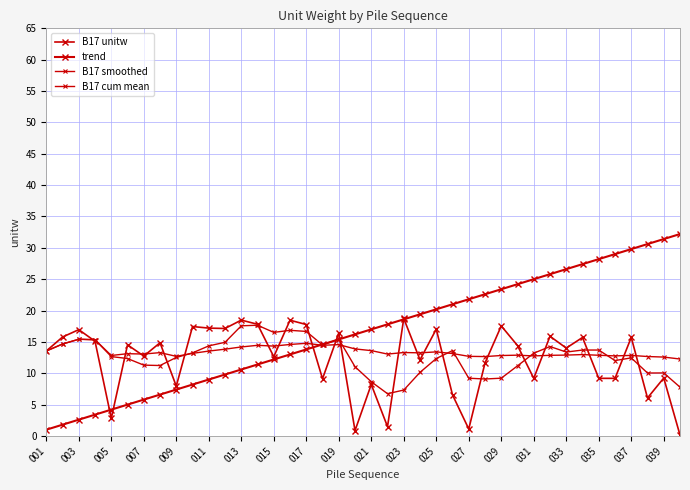

Which series has the largest range (max minus min)?

trend